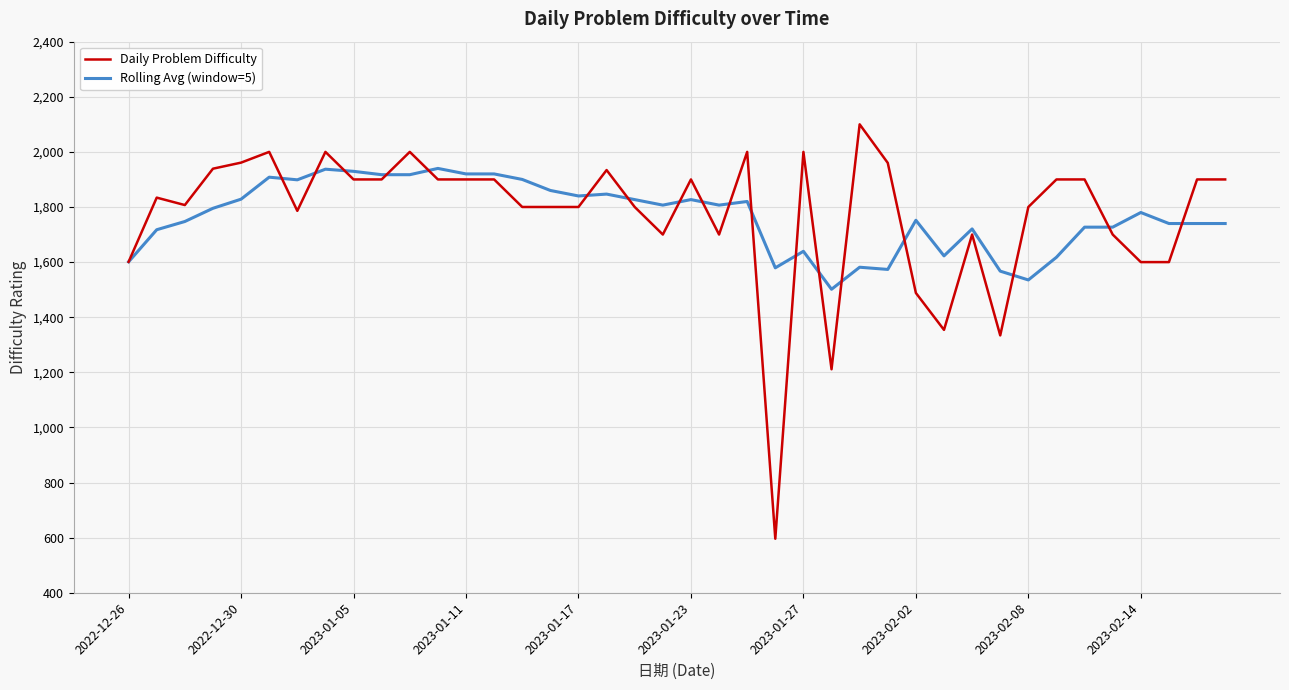

What is the highest value of the Rolling Avg (window=5) series?

1940.0